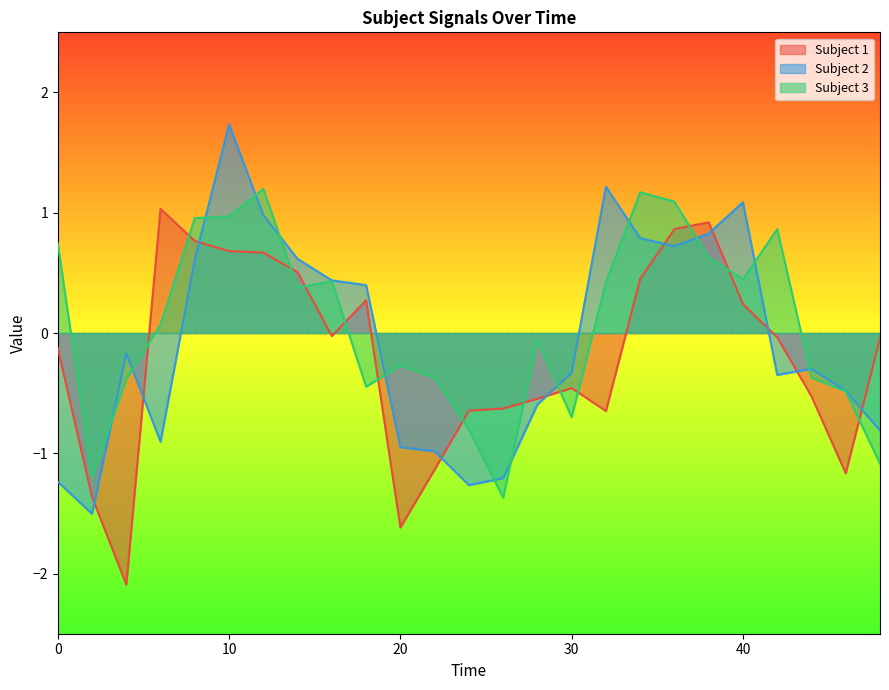

Which series has the largest total across all categories?

Subject 3